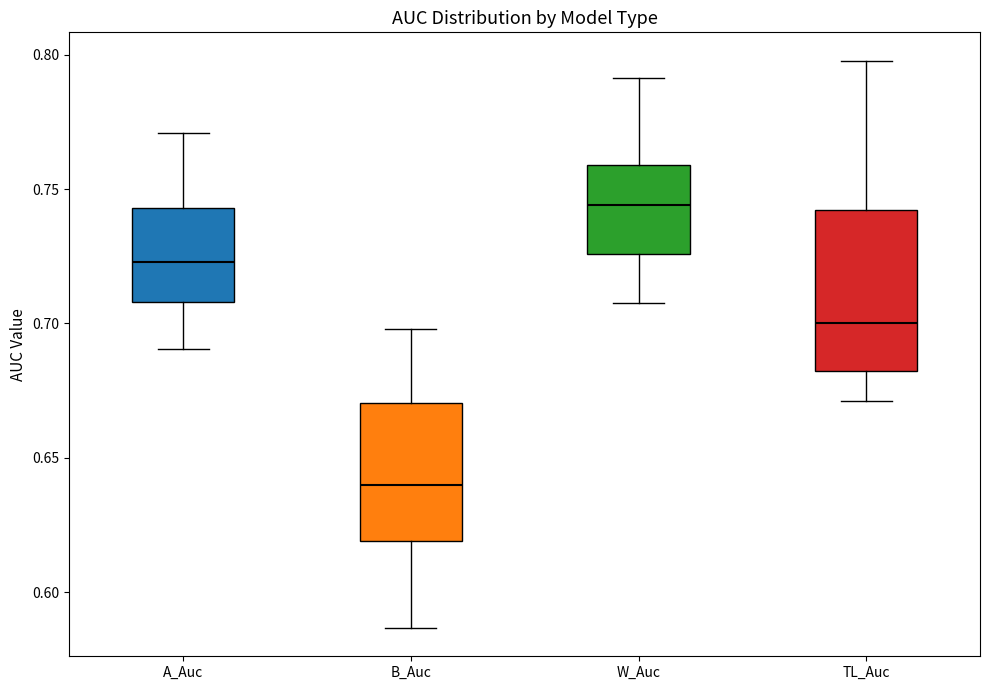

Reading left to right, read every box against the y-axis: the position of its median line, the range the box covers, and the ends of its whiskers. The values are not printed on the chart, so give them approximately, as read against the axis.

A_Auc: median 0.725, box 0.710 to 0.745, whiskers 0.690 to 0.770
B_Auc: median 0.640, box 0.620 to 0.670, whiskers 0.585 to 0.700
W_Auc: median 0.745, box 0.725 to 0.760, whiskers 0.710 to 0.790
TL_Auc: median 0.700, box 0.680 to 0.740, whiskers 0.670 to 0.800